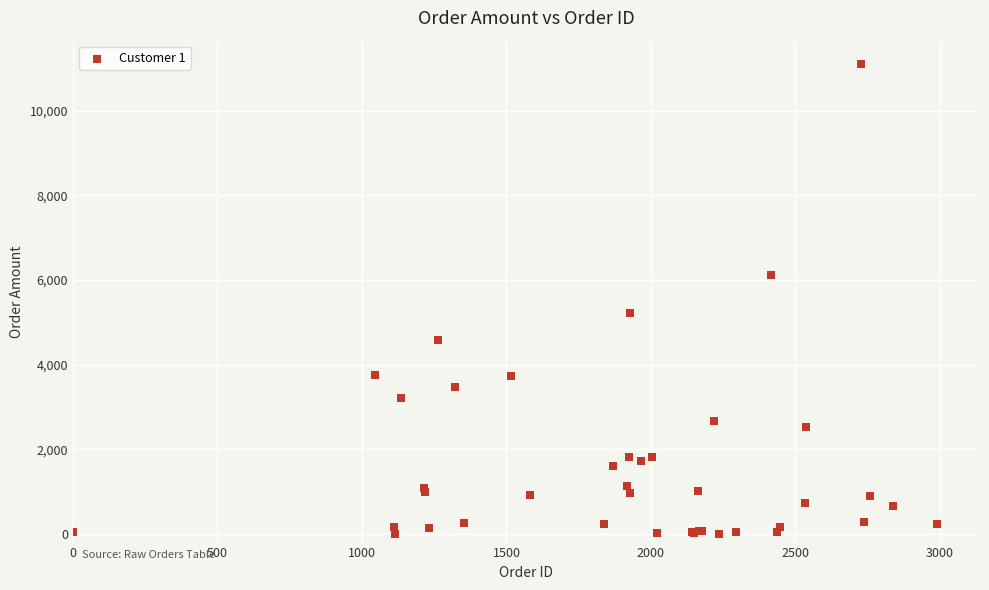

What Y value in the scatter plot is closest to 5554?

5219.6